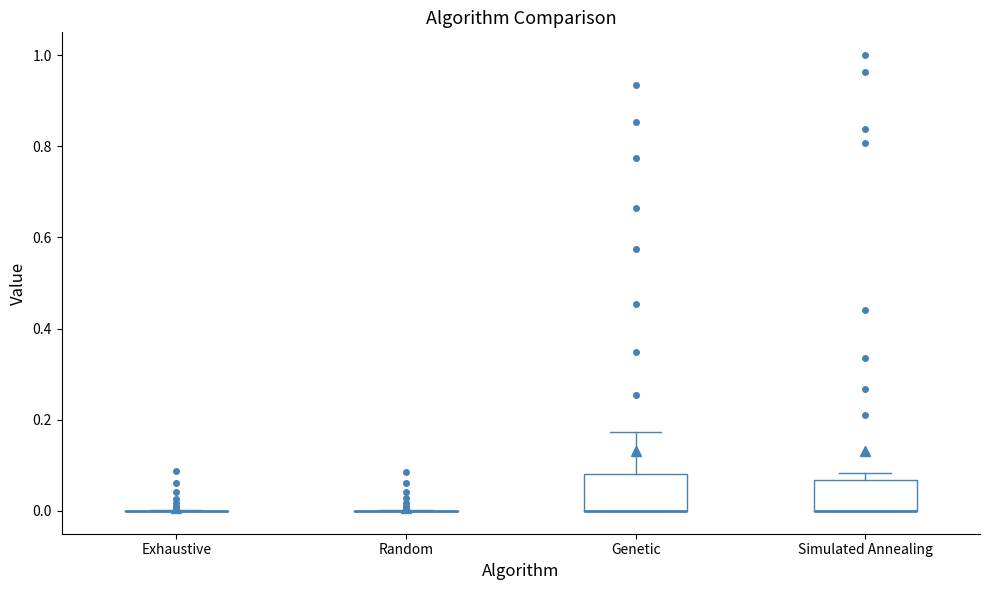

Where is the lower edge of the box for Simulated Annealing on the y-axis? The values are not printed on the chart, so give them approximately, as read against the axis.

0.00